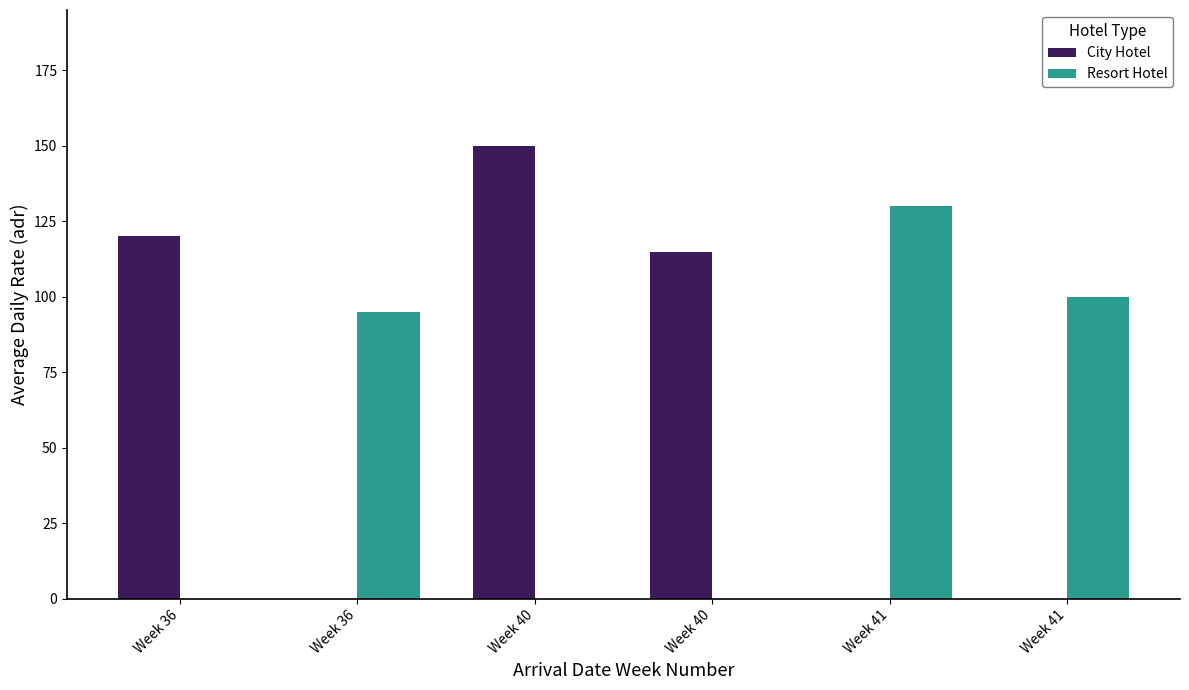

How many City Hotel values are between 115 and 150?

3